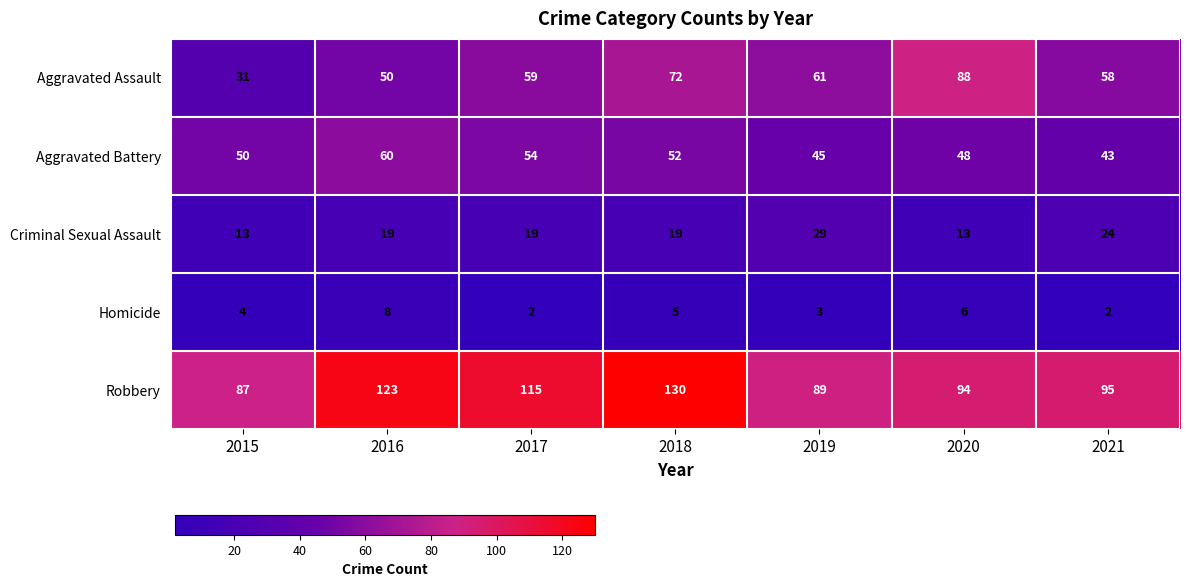

Which series changed the most between 2016 and 2020?

Aggravated Assault